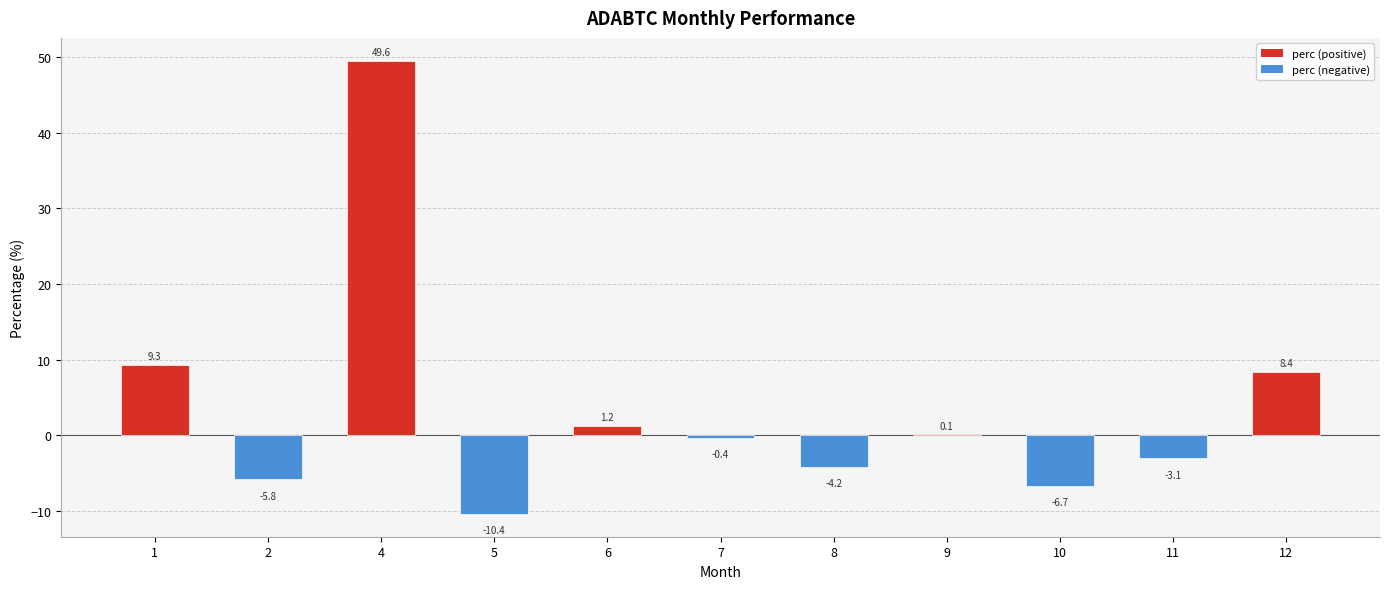

True or false: the data shows -4.5 at 10.

False